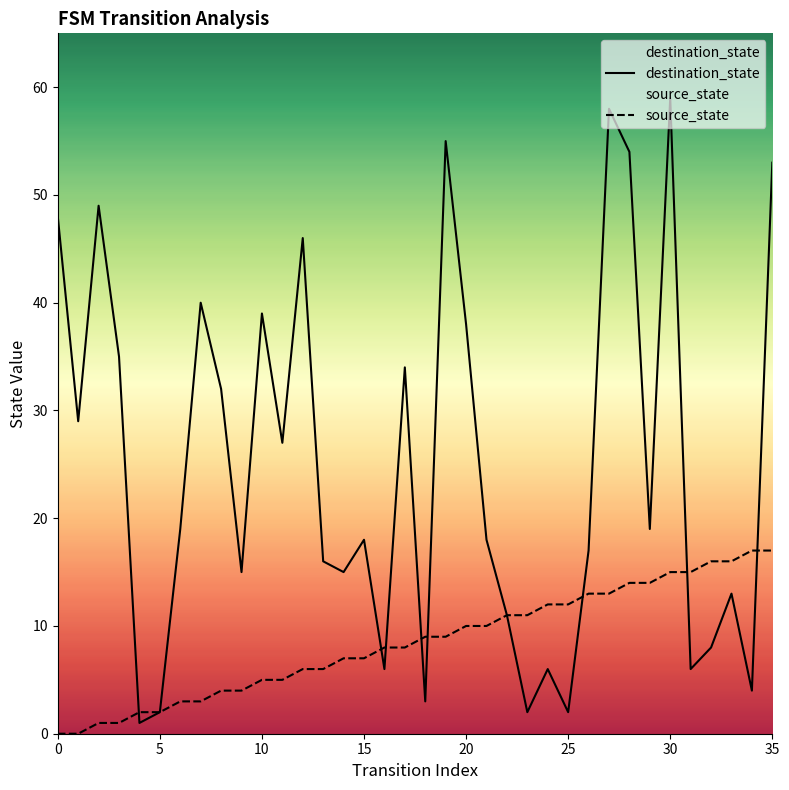

Which series has the widest spread of values?

destination_state